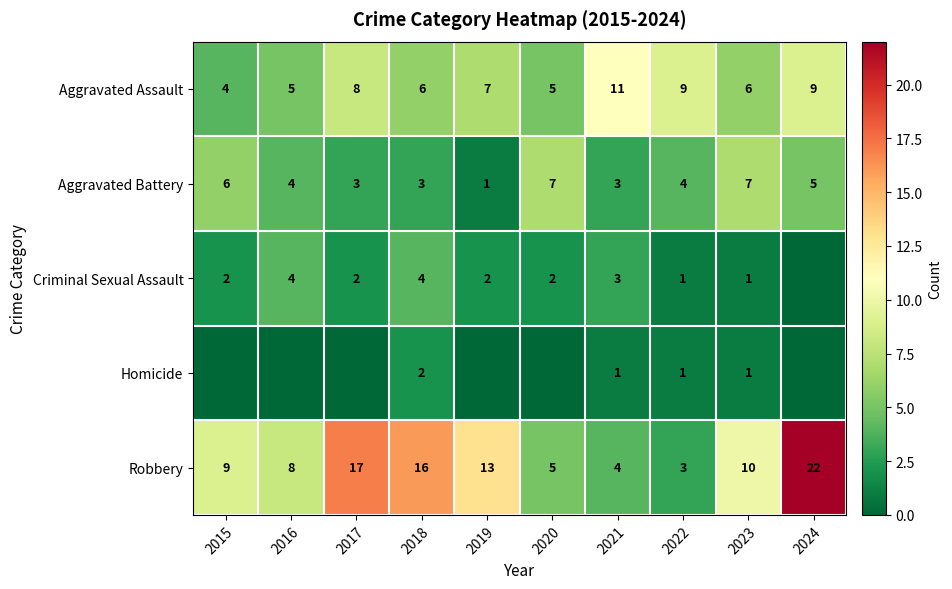

The value of Aggravated Assault at 2020 is 5. True or false?

True